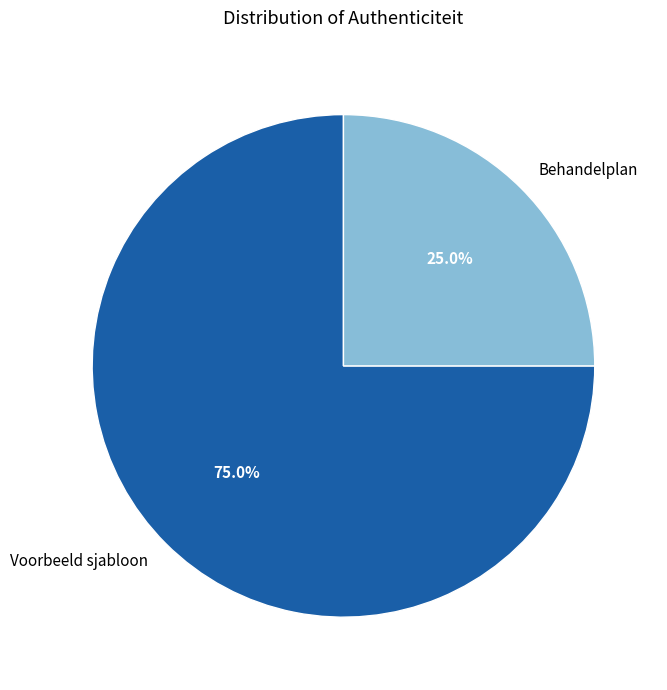

To the nearest percent, what is the difference between the Voorbeeld sjabloon and Behandelplan slice percentages?

50%